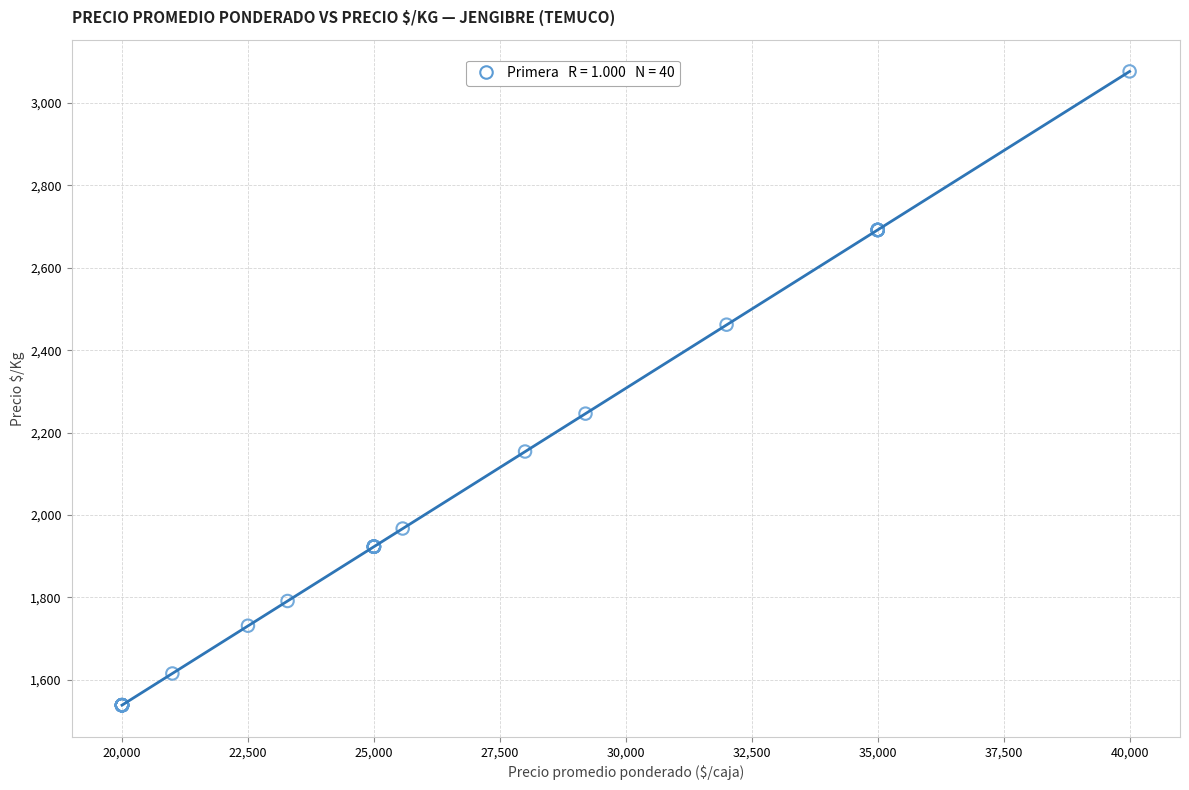

What Y value in the scatter plot is closest to 2307?

2246